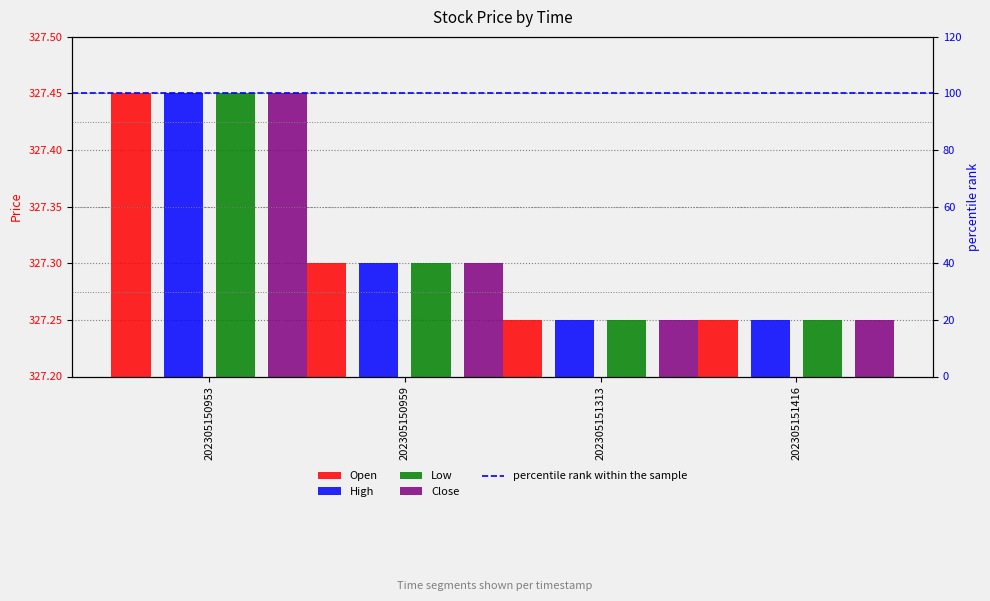

What is the value of the High bar at the 2nd from the left?

327.3